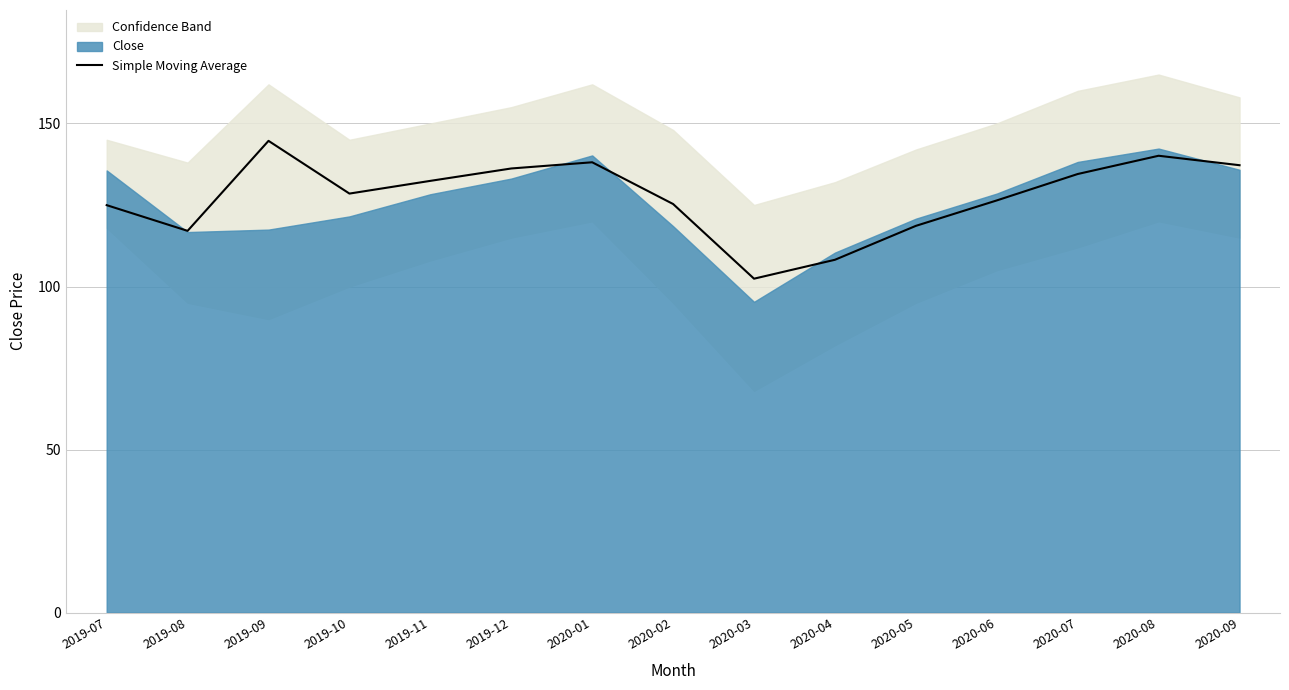

Between 2020-09 and 2019-10, which is larger?

2020-09